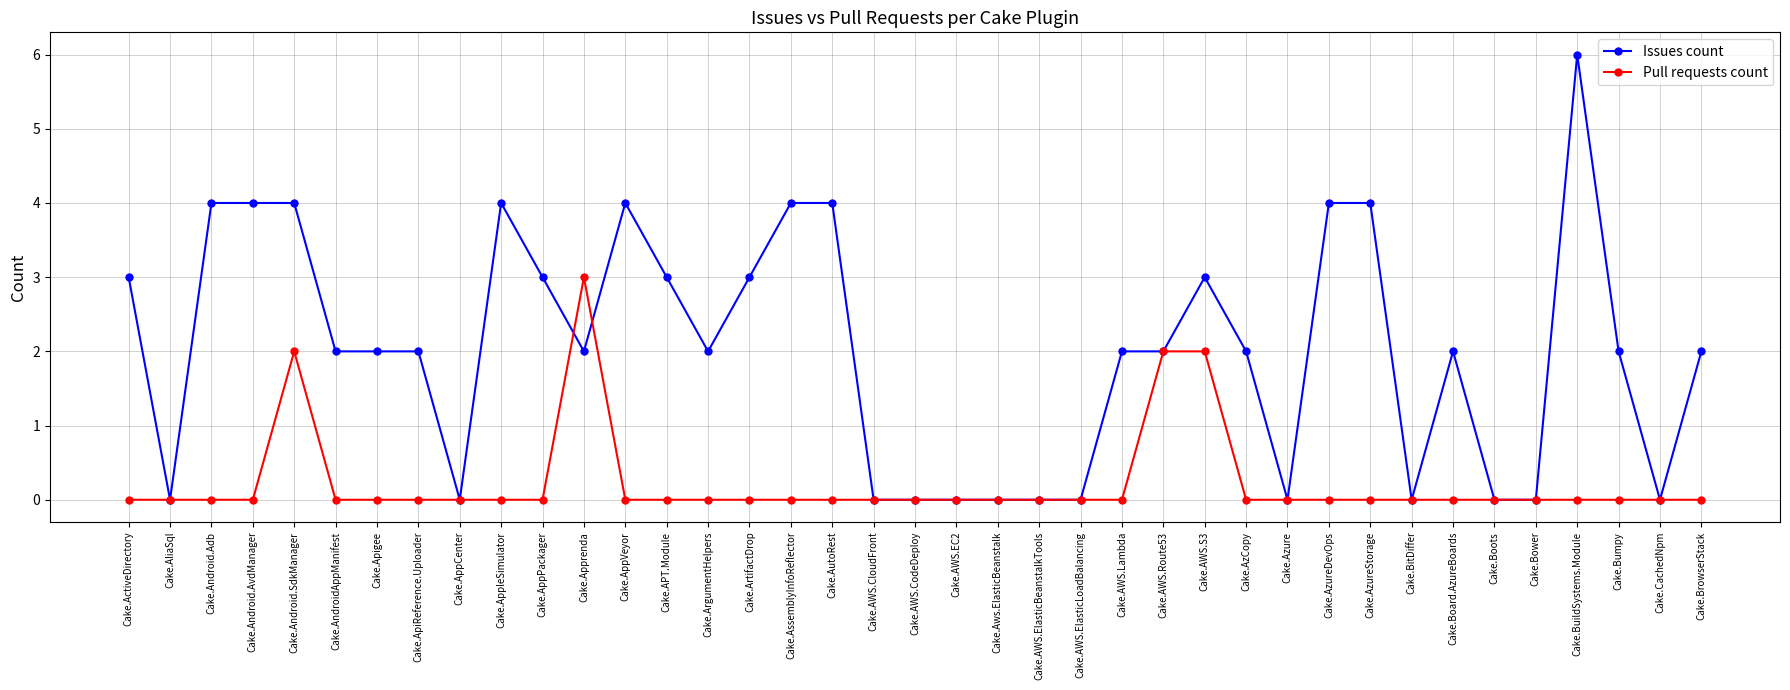

Which series has the largest range (max minus min)?

Issues count